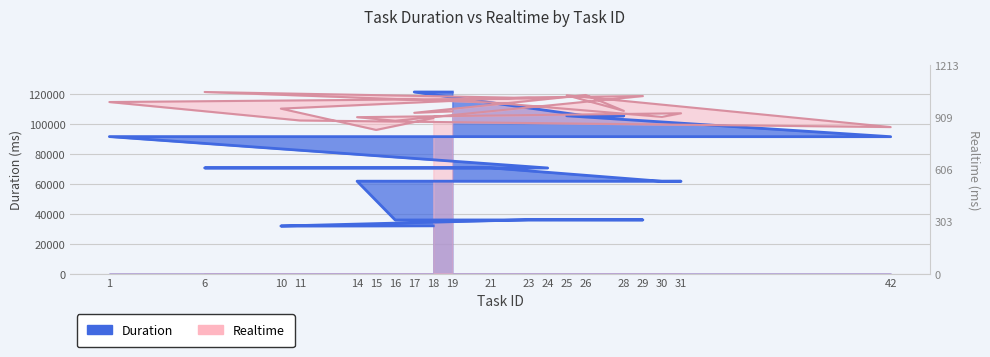

True or false: realtime has a value of 104070.5 at 18.

True